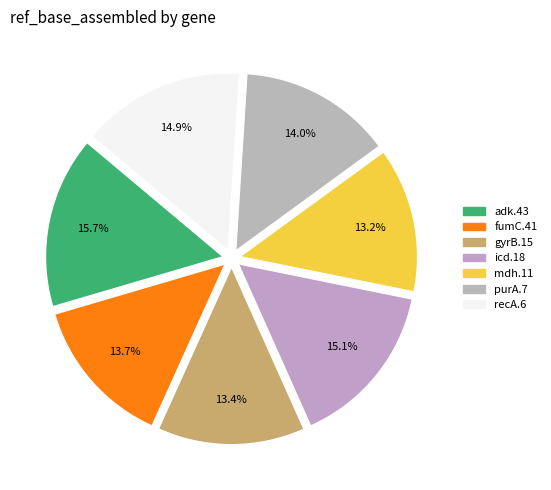

Approximately how many times larger is the value at icd.18 compared to fumC.41?

1.1